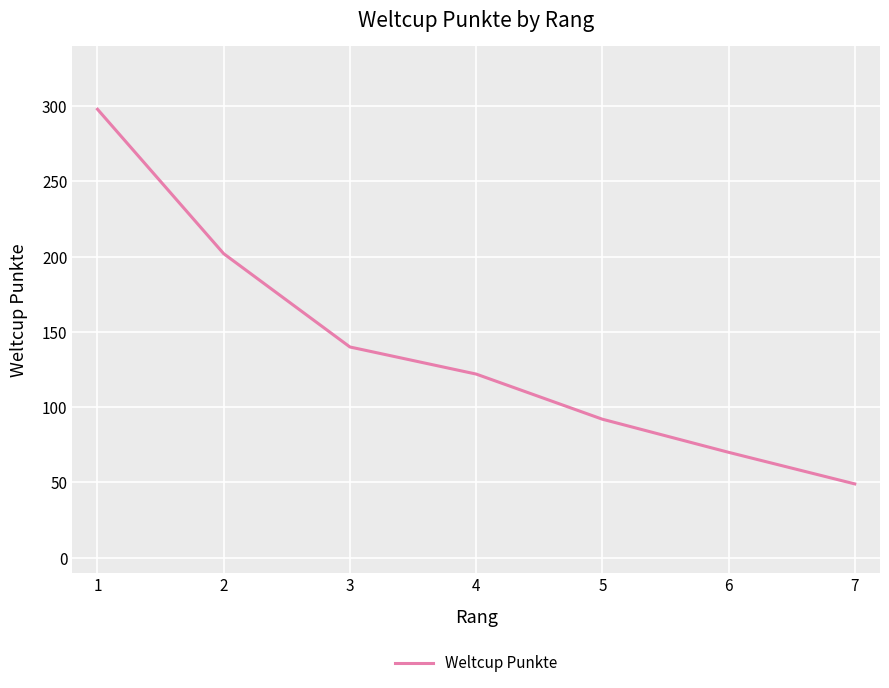

List the labels in order of value, largest first.

1, 2, 3, 4, 5, 6, 7